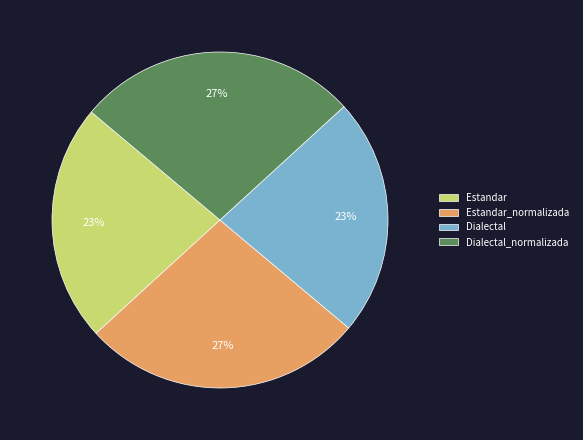

To the nearest percent, what is the difference between the Dialectal_normalizada and Estandar slice percentages?

4%